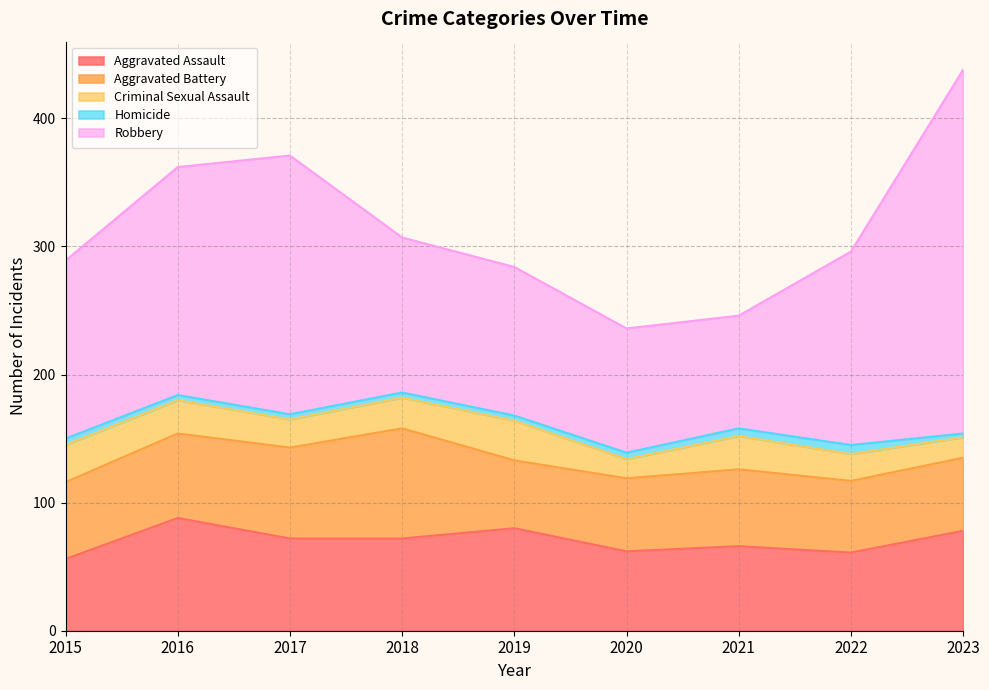

The Criminal Sexual Assault series shows 22 at 2020. True or false?

False